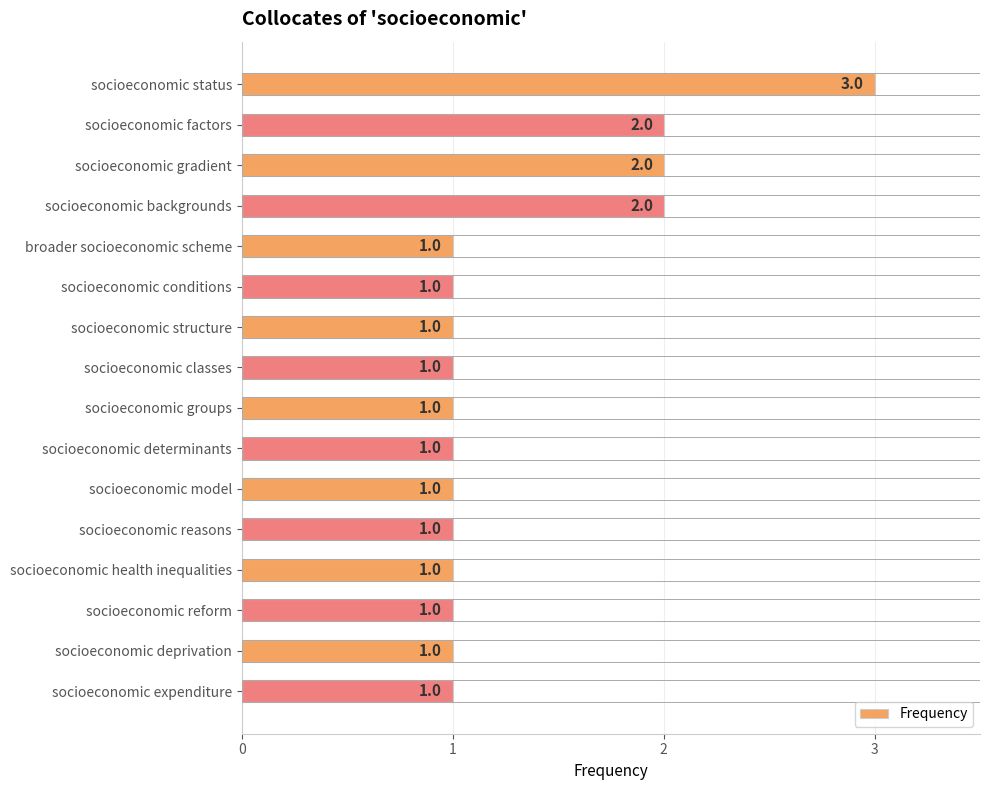

Count the number of values greater than 1.

4